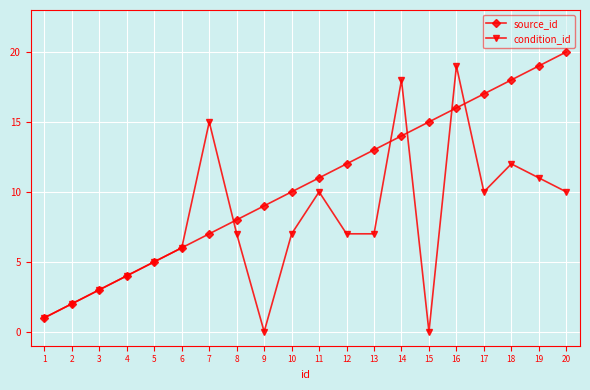

The condition_id series shows 3 at 3. True or false?

True